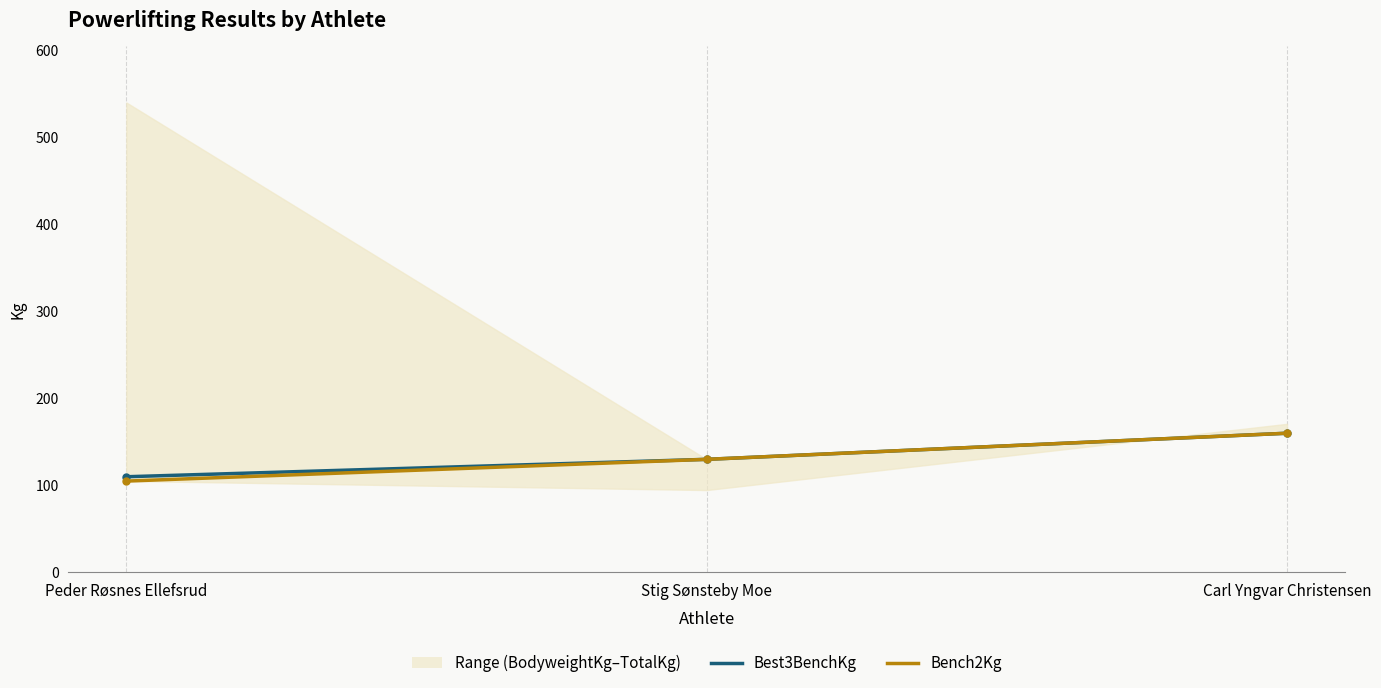

What is the difference between the highest and lowest values at Peder Røsnes Ellefsrud?

5